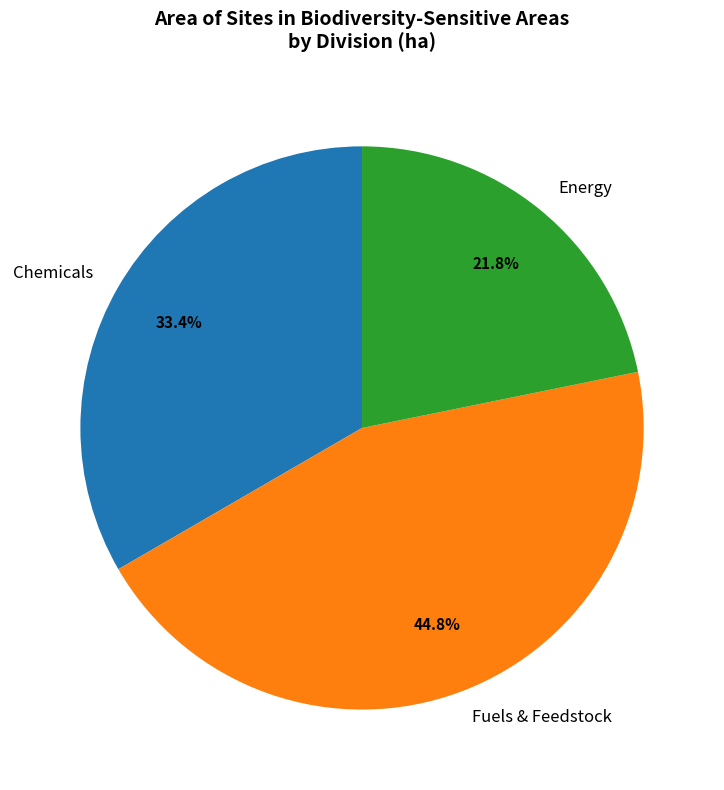

Is it true that Chemicals is 42% of the pie?

False